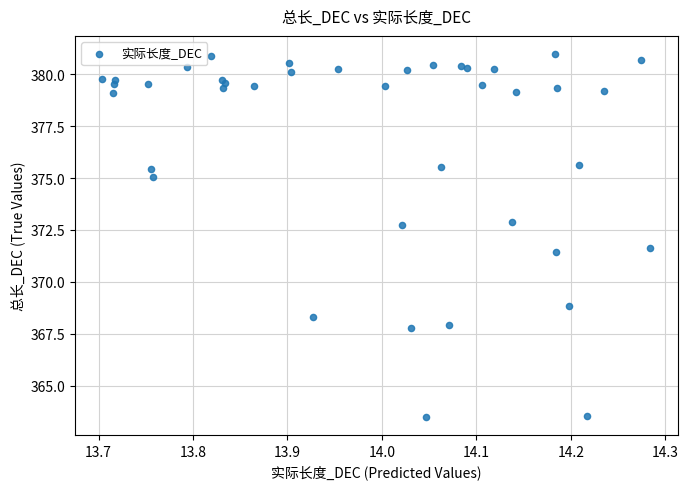

What Y value in the scatter plot is closest to 372?

371.6